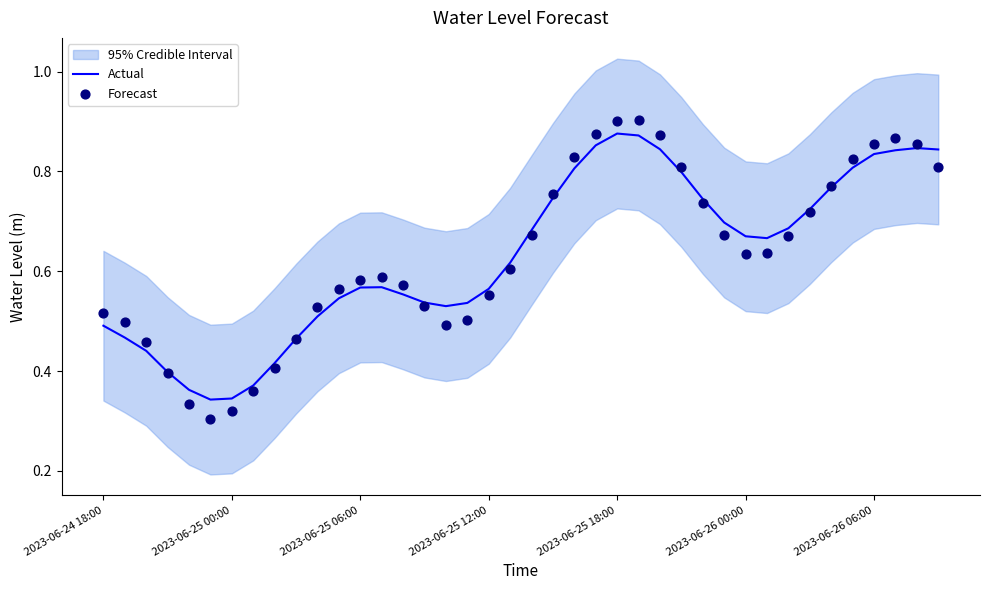

What is the total value across all series at 38?

1.7